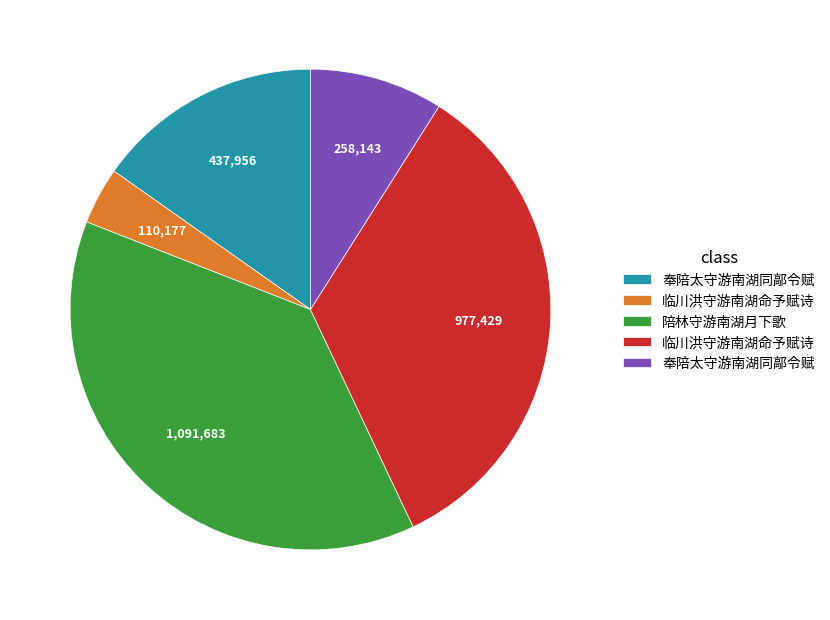

Does any single category account for the majority?

No